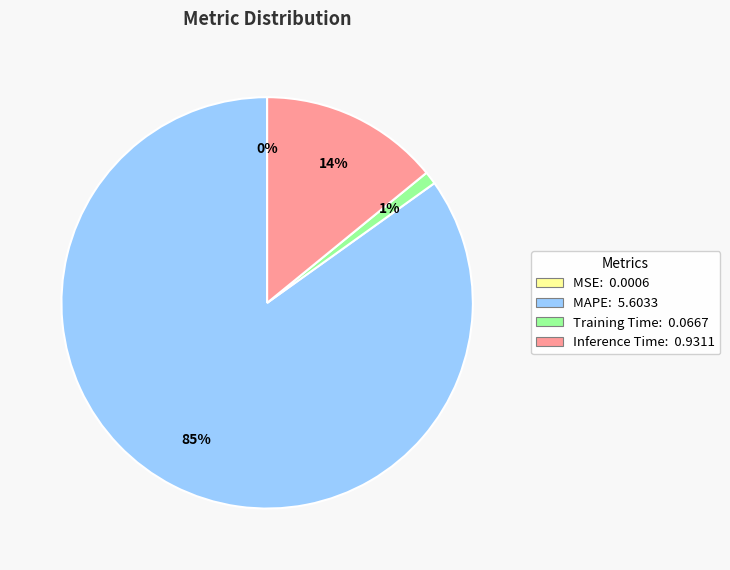

True or false: MAPE accounts for 97% of the total.

False